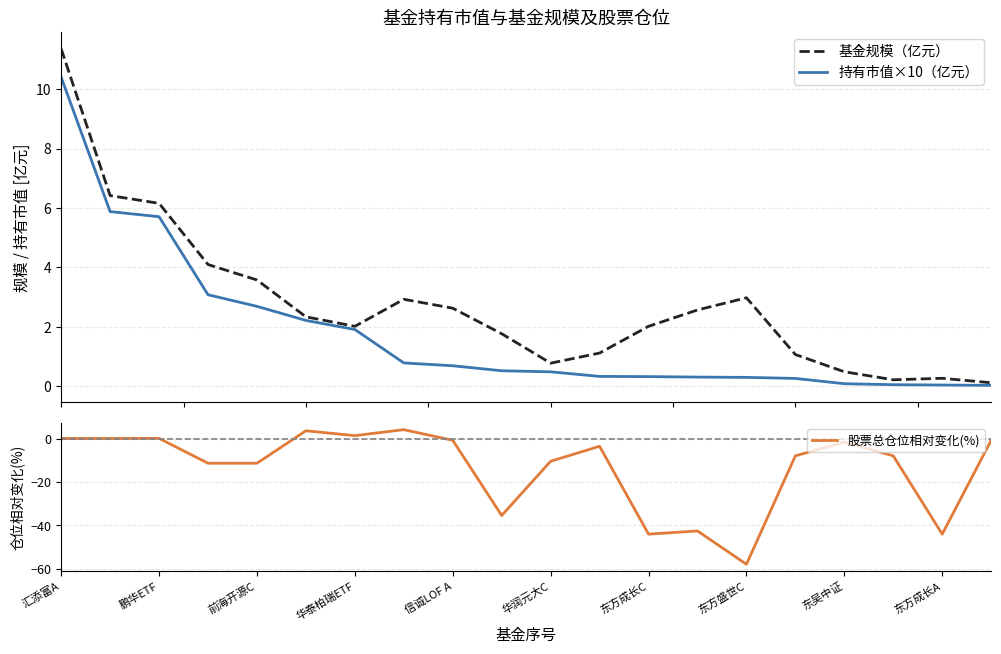

Read the 股票总仓位相对变化(%) value at 东方成长A.

-44.0